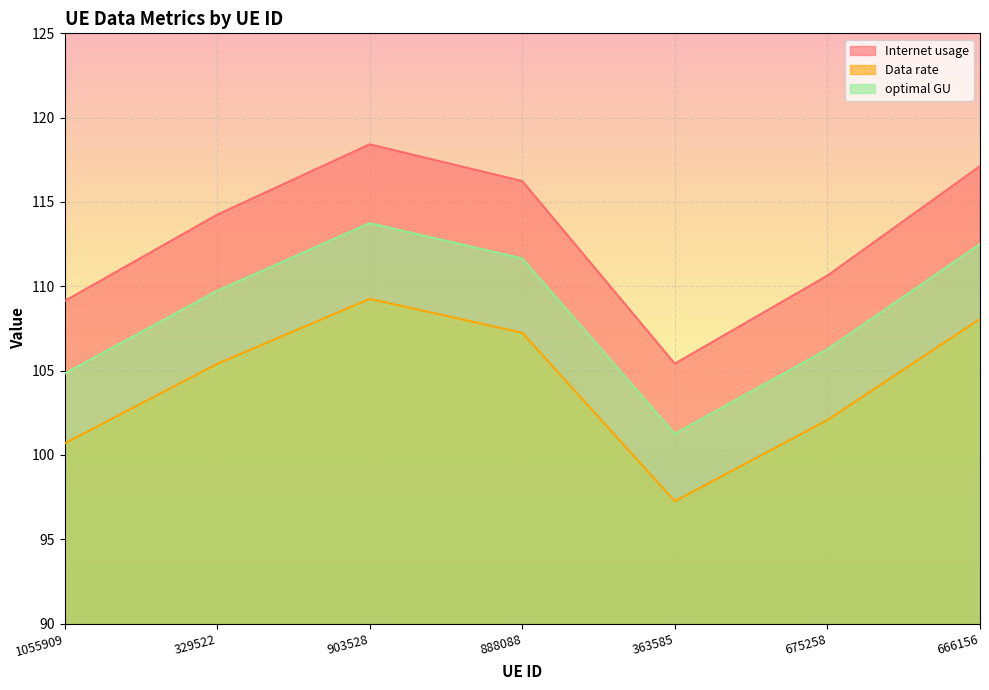

What are all the series names shown in the legend?

Internet usage, Data rate, optimal GU